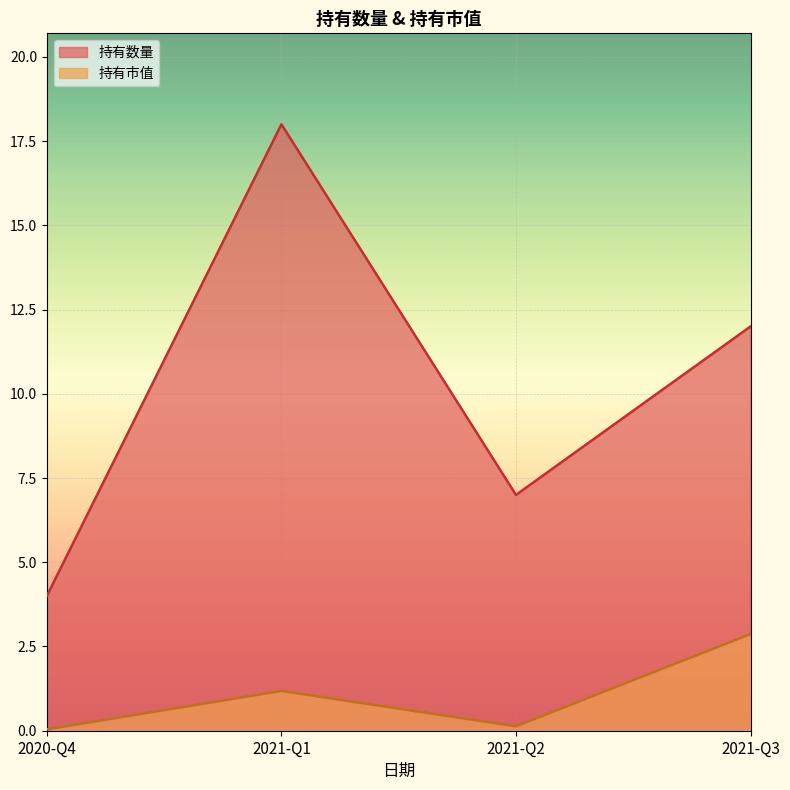

Between 2020-Q4 and 2021-Q2, which series saw the biggest shift?

持有数量